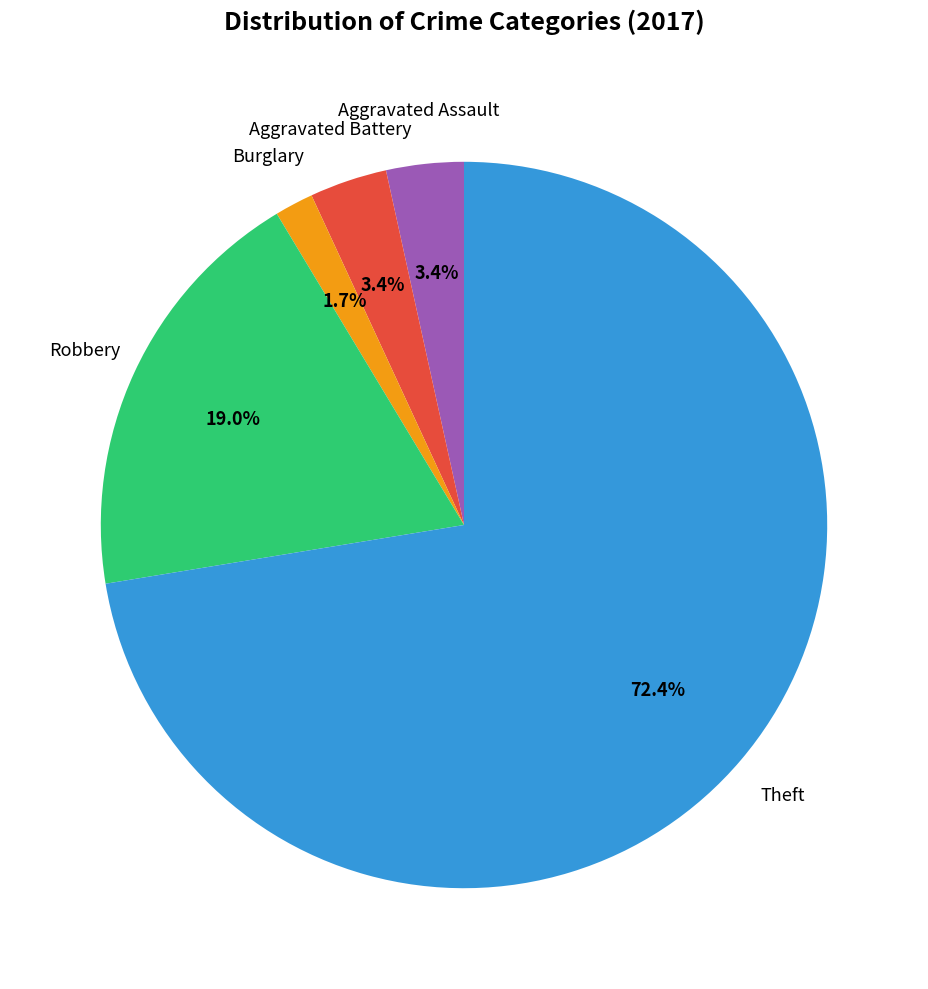

Is there a majority slice in this chart?

Yes